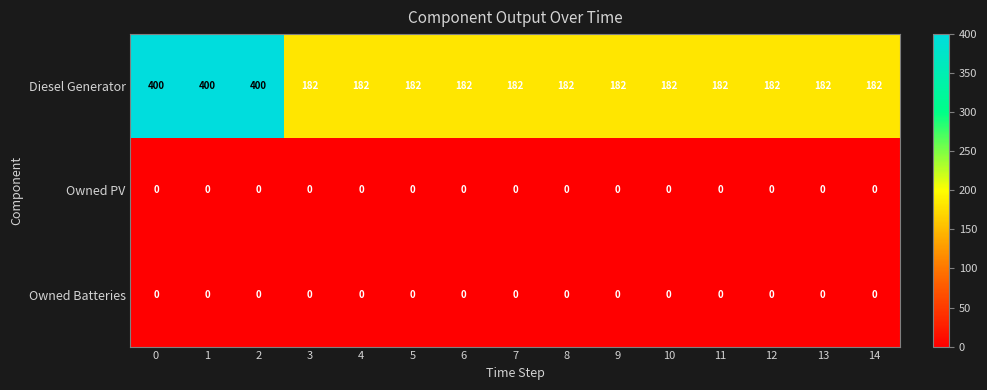

What value does the Diesel Generator series have at 1, to the nearest 10?

400